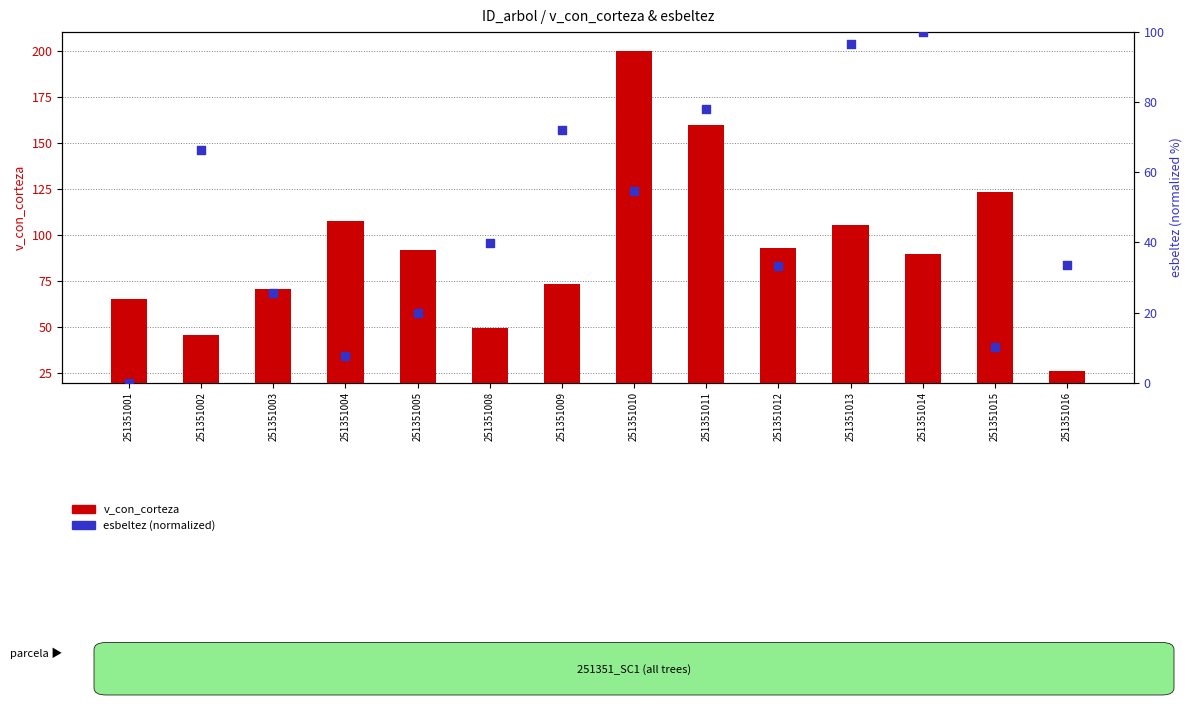

What are all the series names shown in the legend?

v_con_corteza, esbeltez (normalized)